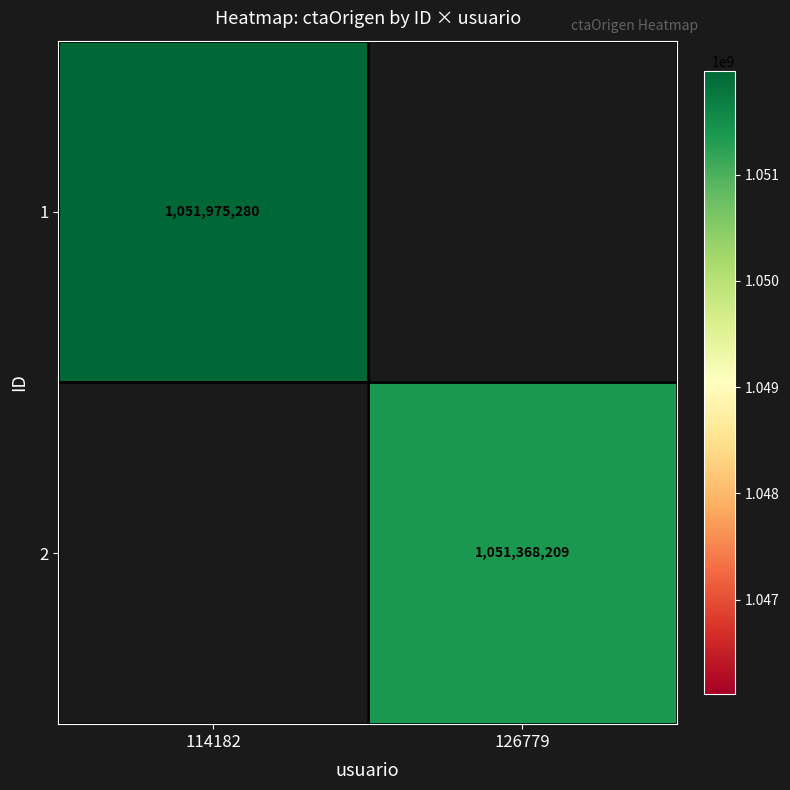

The value of 1 at 114182 is 1051975280. True or false?

True